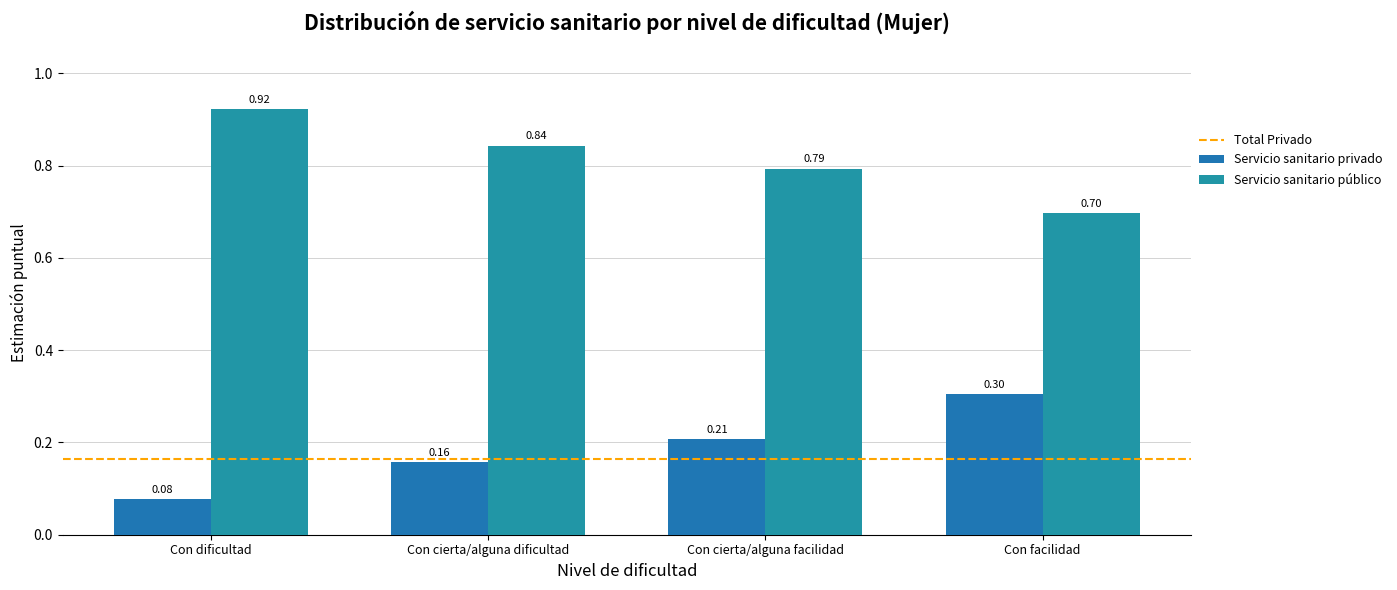

What is the label of the 3rd bar from the right?

Con cierta/alguna dificultad